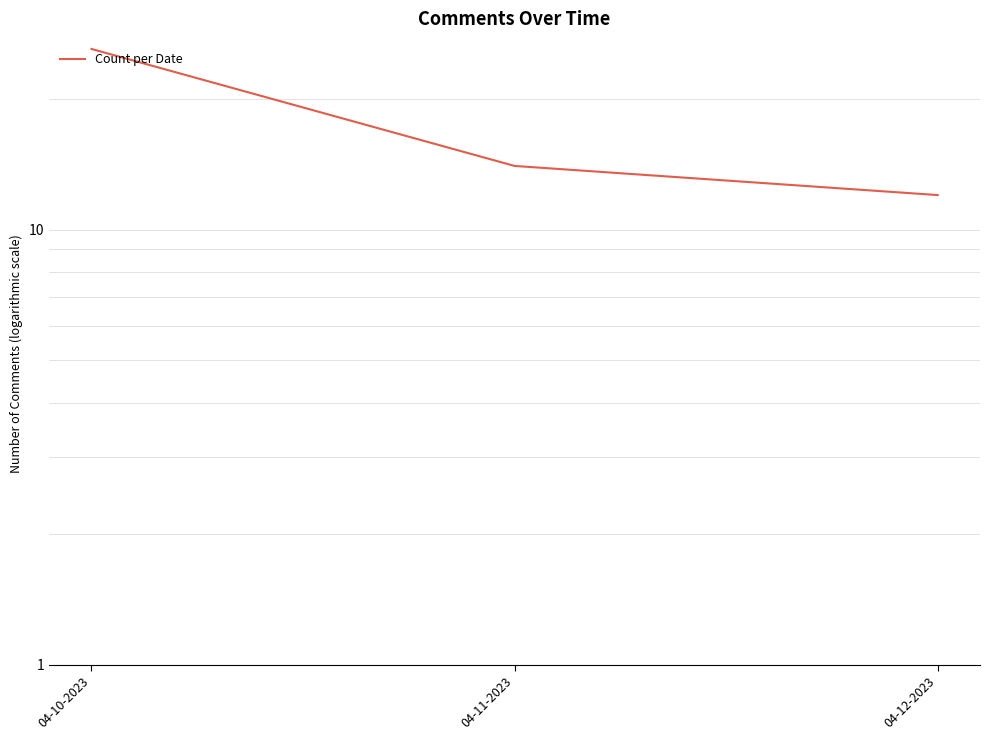

List the labels in order of value, largest first.

04-10-2023, 04-11-2023, 04-12-2023